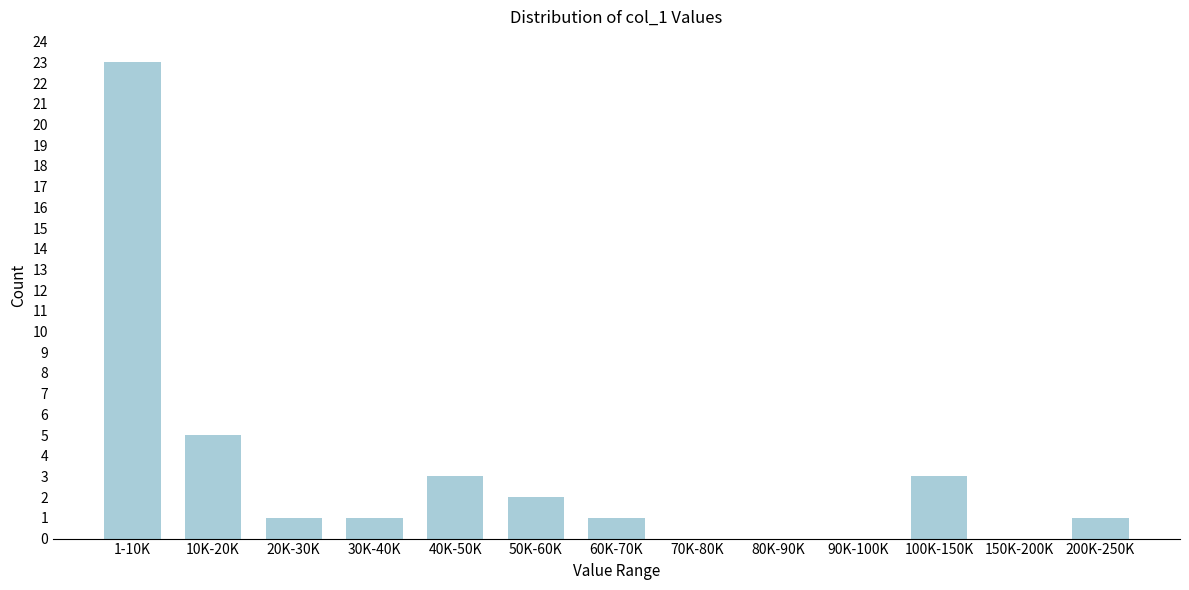

Reading left to right, extract all data points from this chart.

1-10K=23	10K-20K=5	20K-30K=1	30K-40K=1	40K-50K=3	50K-60K=2	60K-70K=1	70K-80K=0	80K-90K=0	90K-100K=0	100K-150K=3	150K-200K=0	200K-250K=1